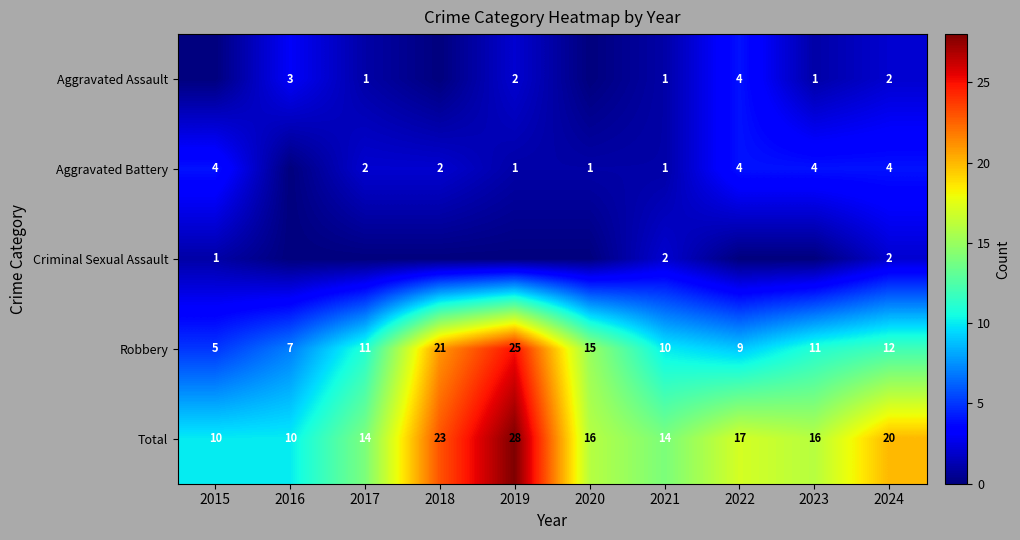

What is the difference between the second highest and minimum values in the Total series?

13